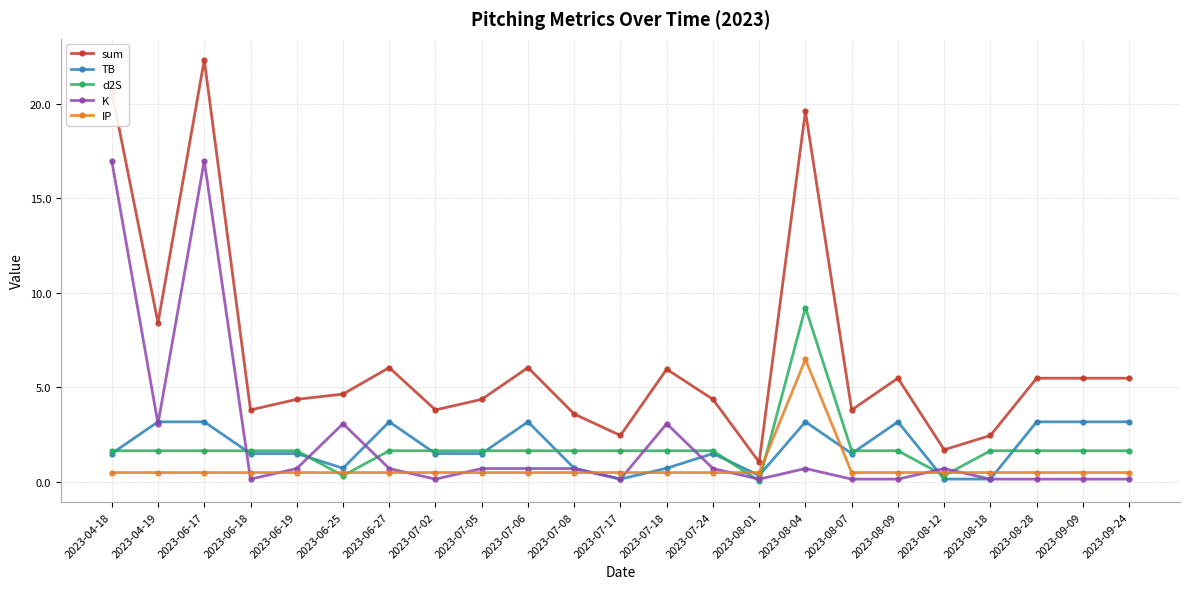

Where do TB and IP first cross each other?

2023-07-08 and 2023-07-17